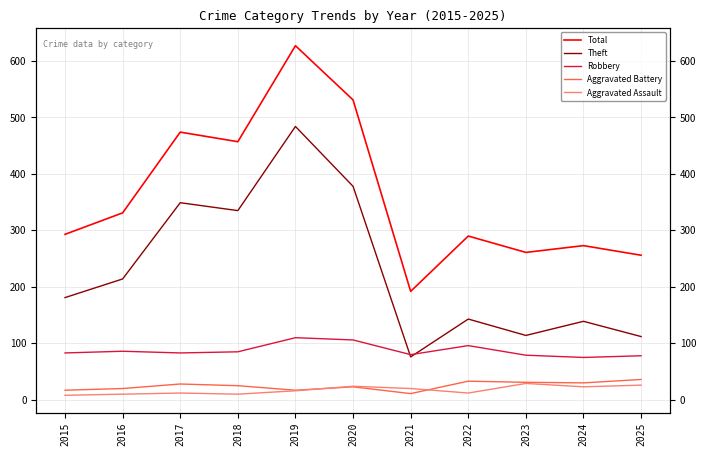

Reading left to right, what are all the values shown in this chart?

Total: 293	331	474	457	627	531	192	290	261	273	256
Theft: 181	214	349	335	484	378	76	143	114	139	112
Robbery: 83	86	83	85	110	106	80	96	79	75	78
Aggravated Battery: 17	20	28	25	17	23	11	33	31	30	36
Aggravated Assault: 8	10	12	10	16	24	20	12	29	23	26